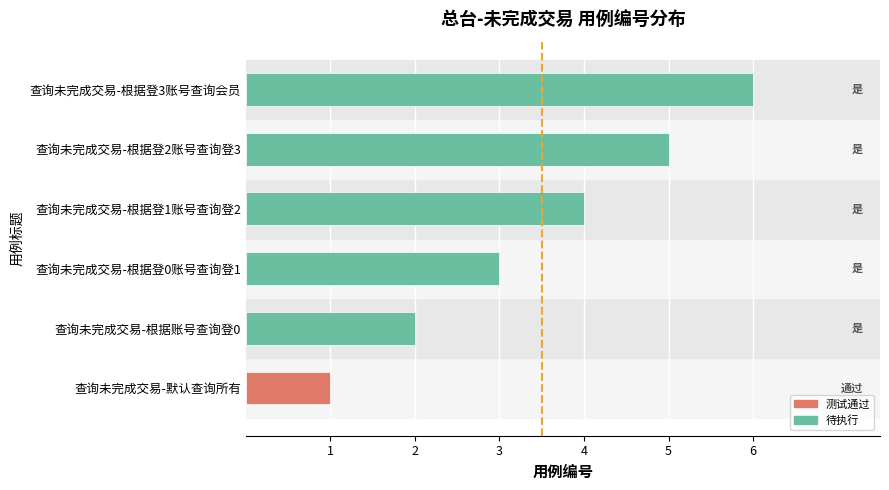

Between 查询未完成交易-根据登2账号查询登3 and 查询未完成交易-默认查询所有, which is larger?

查询未完成交易-根据登2账号查询登3